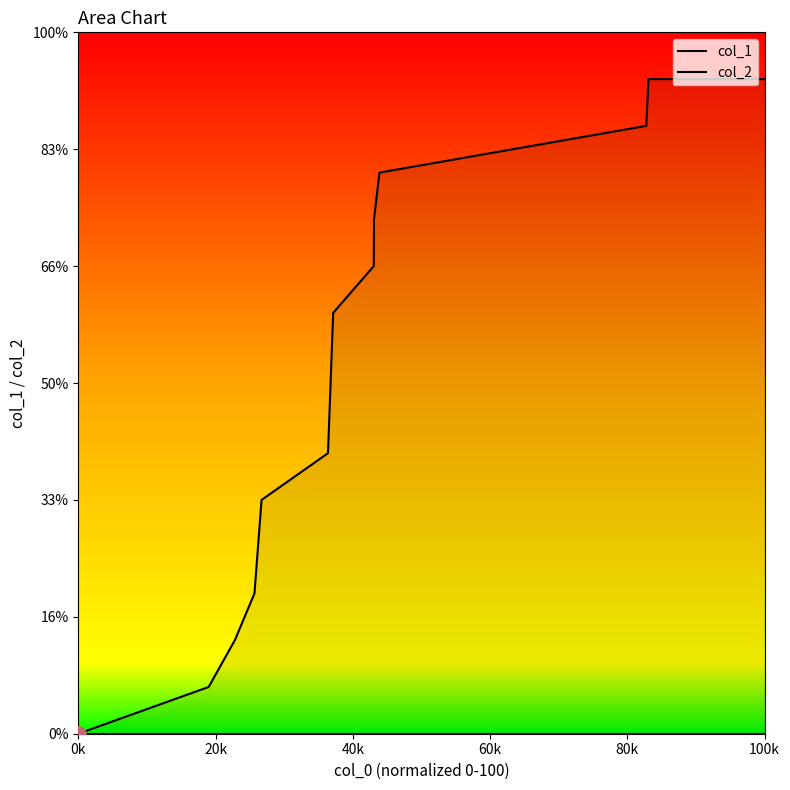

Which series reaches the maximum Y coordinate?

col_1